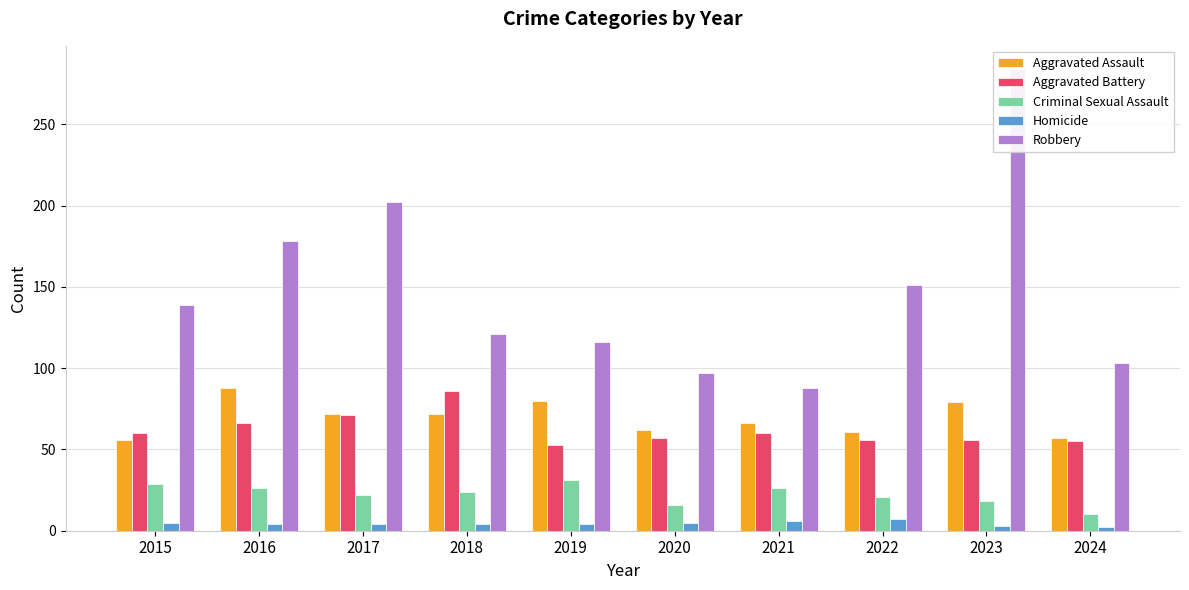

Which series changed the most between 2022 and 2023?

Robbery